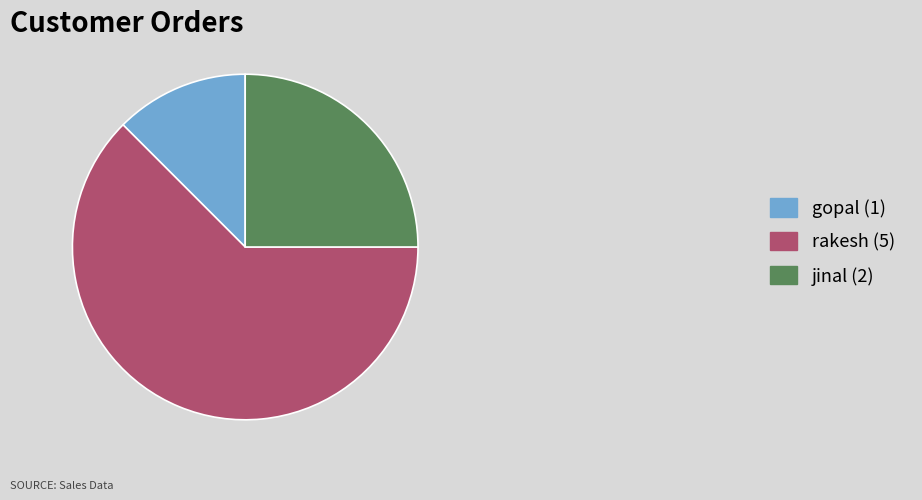

Between gopal (1) and rakesh (5), which is larger?

rakesh (5)